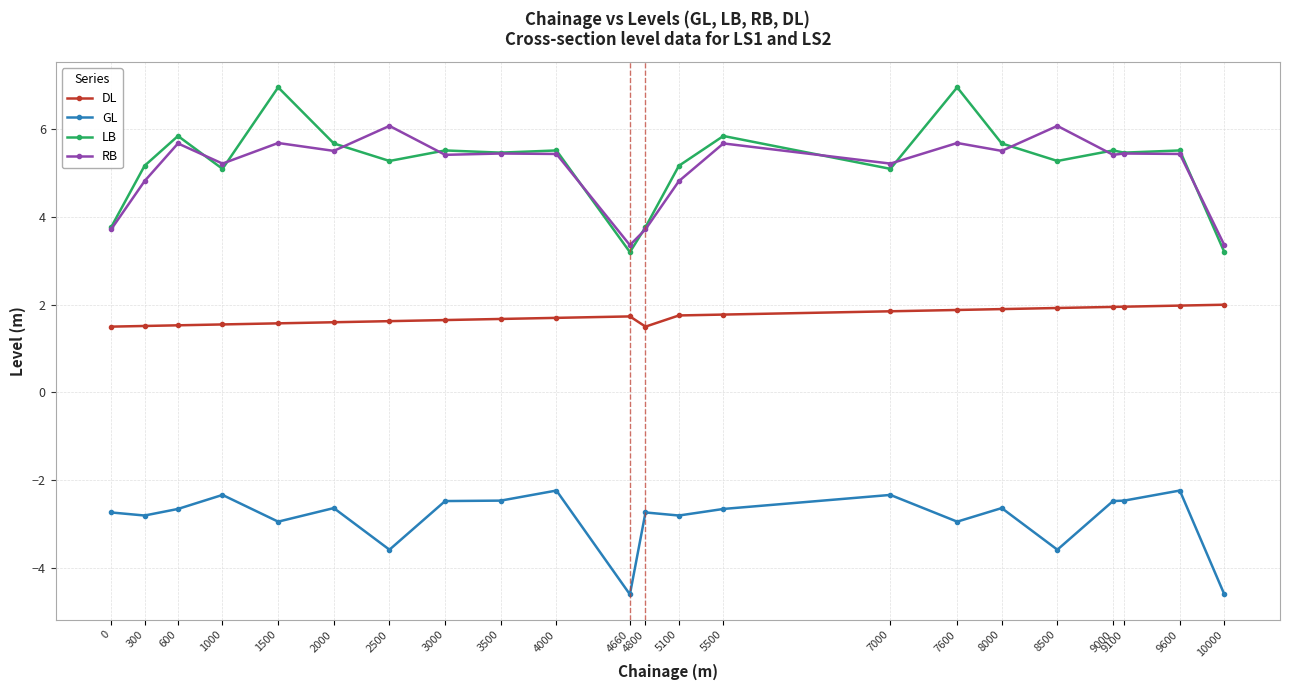

Rank the series by their maximum value, from lowest to highest.

GL, DL, RB, LB